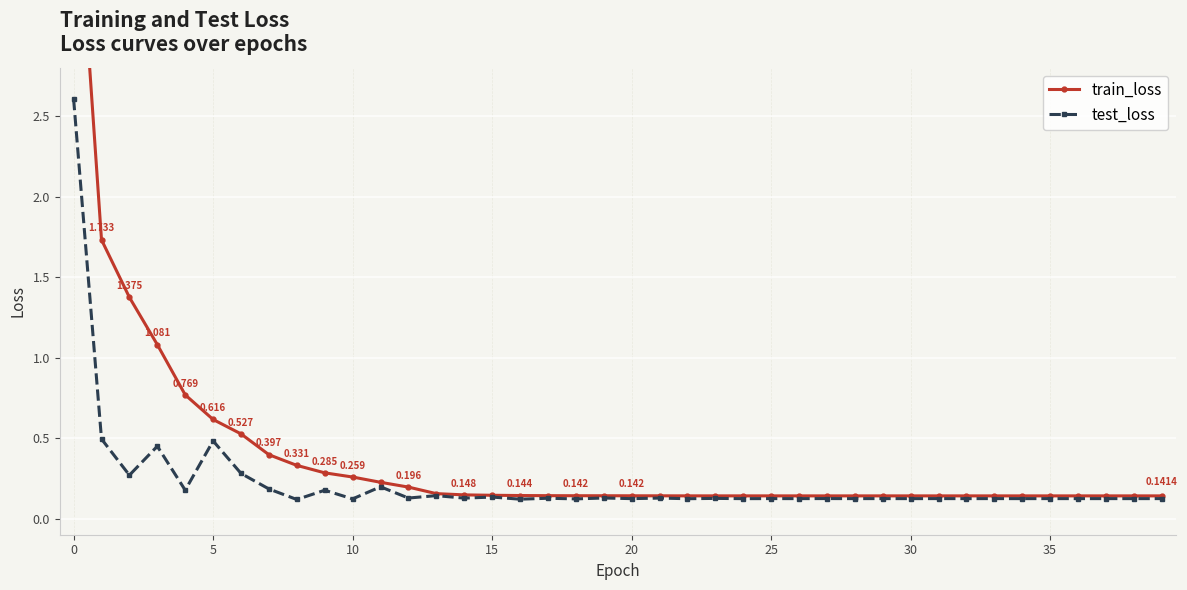

Reading left to right, list all the values displayed in this chart.

train_loss: 4.3	1.7	1.4	1.1	0.8	0.6	0.5	0.4	0.3	0.3	0.3	0.2	0.2	0.2	0.1	0.1	0.1	0.1	0.1	0.1	0.1	0.1	0.1	0.1	0.1	0.1	0.1	0.1	0.1	0.1	0.1	0.1	0.1	0.1	0.1	0.1	0.1	0.1	0.1	0.1
test_loss: 2.6	0.5	0.3	0.4	0.2	0.5	0.3	0.2	0.1	0.2	0.1	0.2	0.1	0.1	0.1	0.1	0.1	0.1	0.1	0.1	0.1	0.1	0.1	0.1	0.1	0.1	0.1	0.1	0.1	0.1	0.1	0.1	0.1	0.1	0.1	0.1	0.1	0.1	0.1	0.1